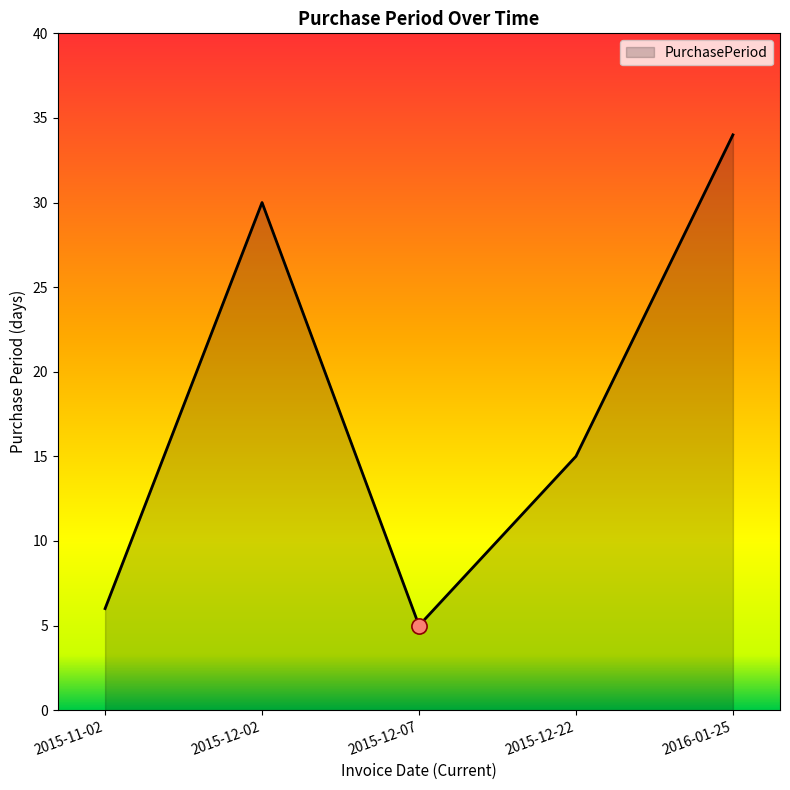

What is the change in value from 2015-12-02 to 2015-12-22?

-15